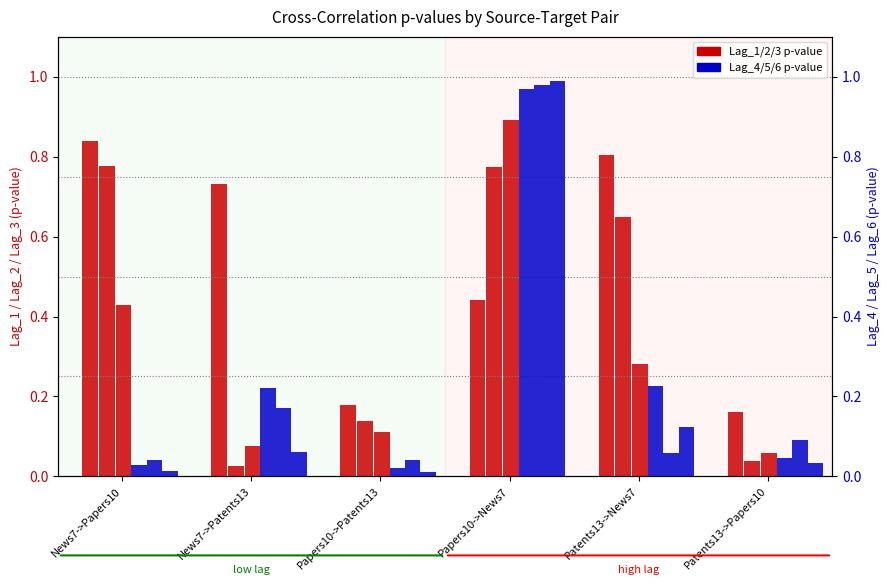

How many groups of bars are there?

6